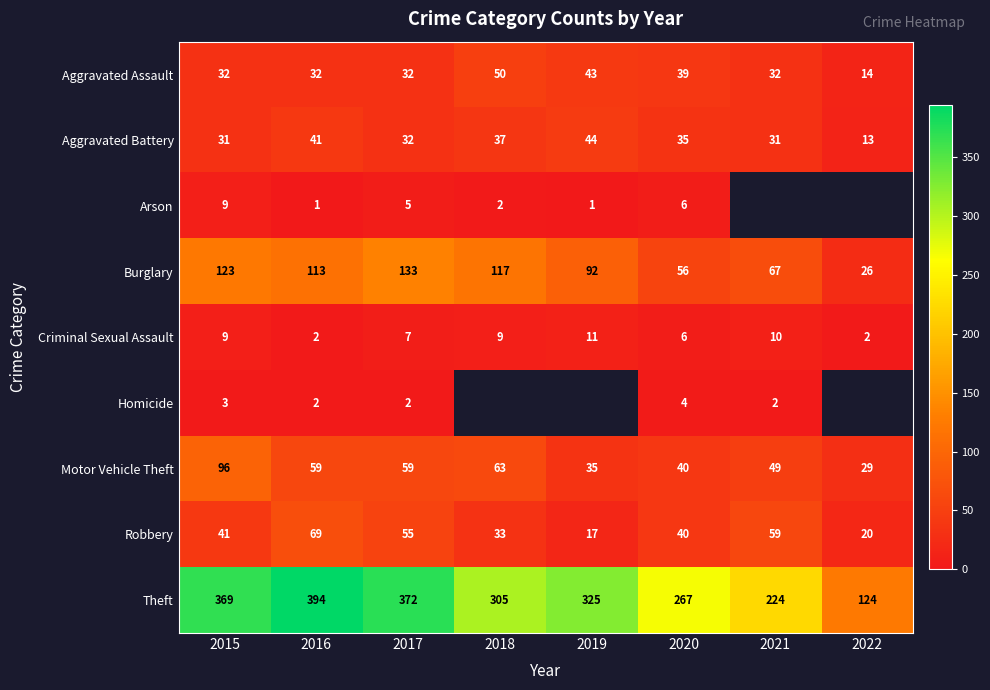

What is the minimum value for Theft?

124